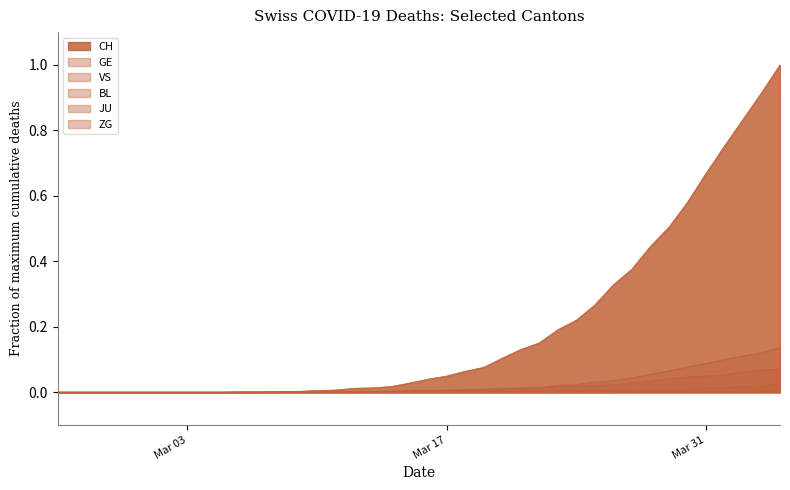

Which series has the largest total across all categories?

CH